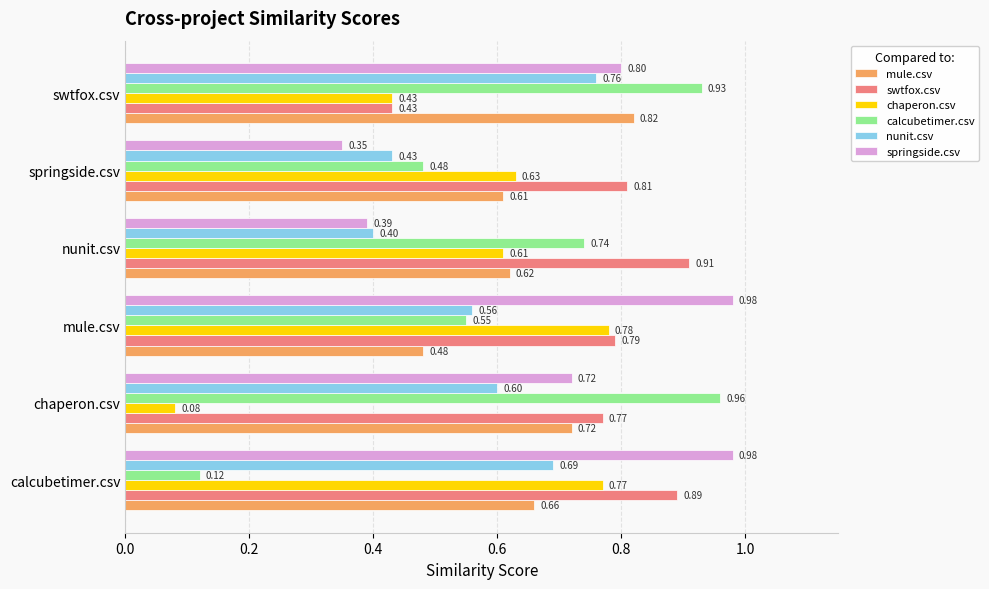

Rank the series by their maximum value, from highest to lowest.

springside.csv, calcubetimer.csv, swtfox.csv, mule.csv, chaperon.csv, nunit.csv